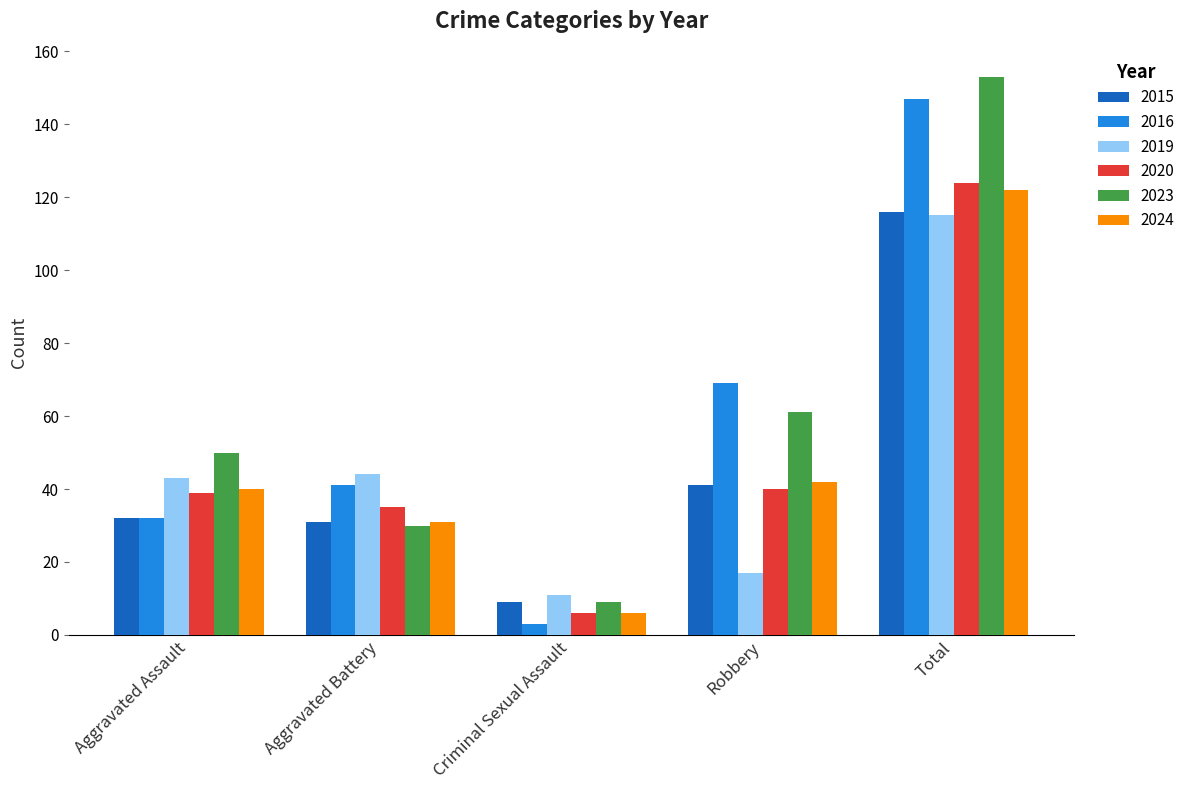

Reading left to right, what are all the values shown in this chart?

2015: 32	31	9	41	116
2016: 32	41	3	69	147
2019: 43	44	11	17	115
2020: 39	35	6	40	124
2023: 50	30	9	61	153
2024: 40	31	6	42	122